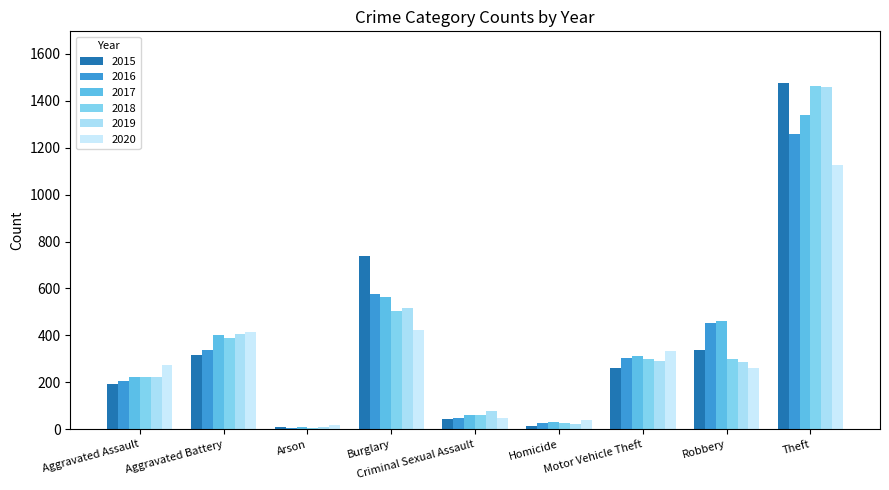

How many categories are shown in the chart?

9